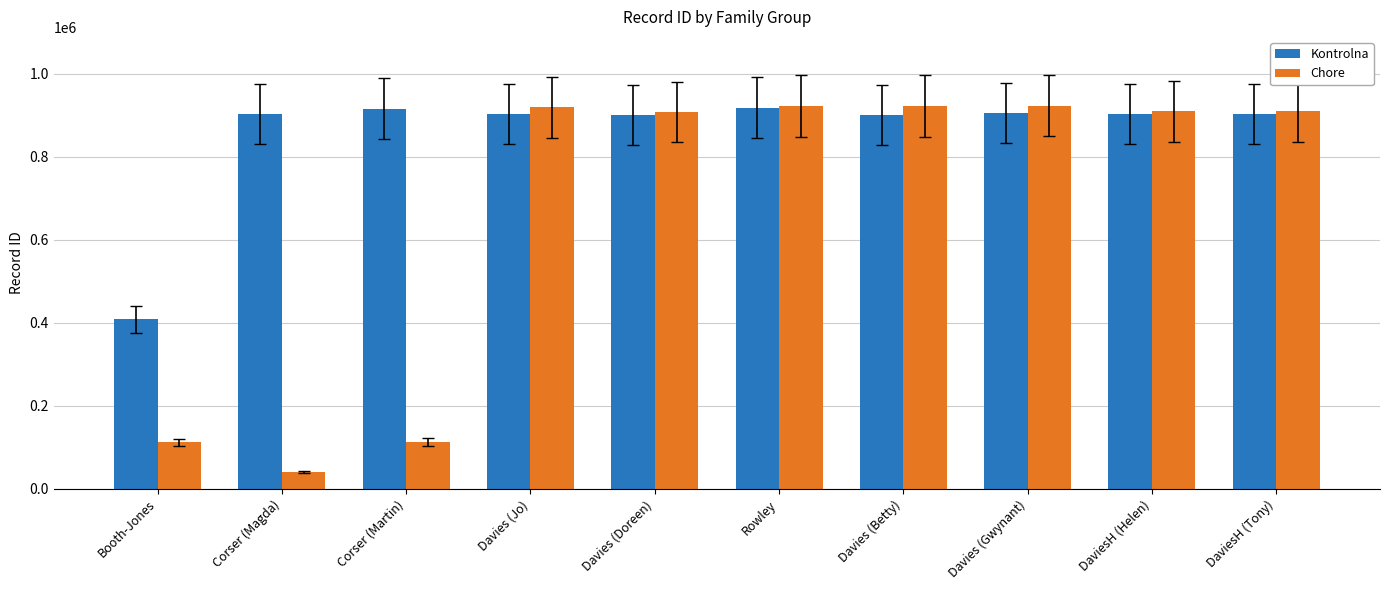

Read the Chore value at Booth-Jones, to the nearest 10.

112200